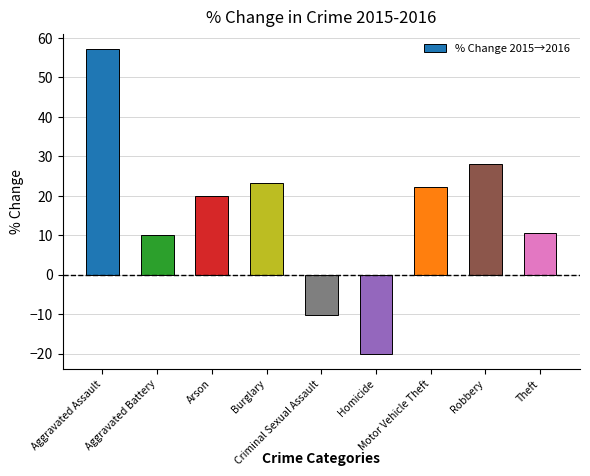

What is the maximum value shown in the chart?

57.1